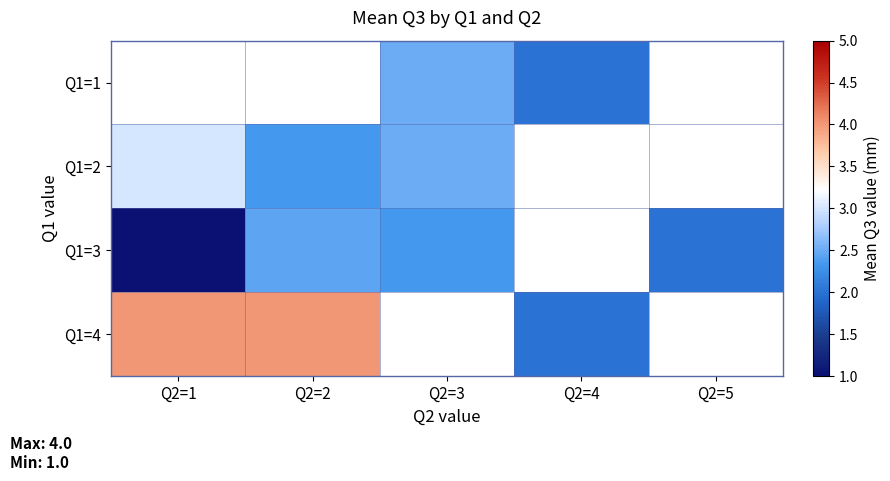

Count the number of data series in this chart.

4